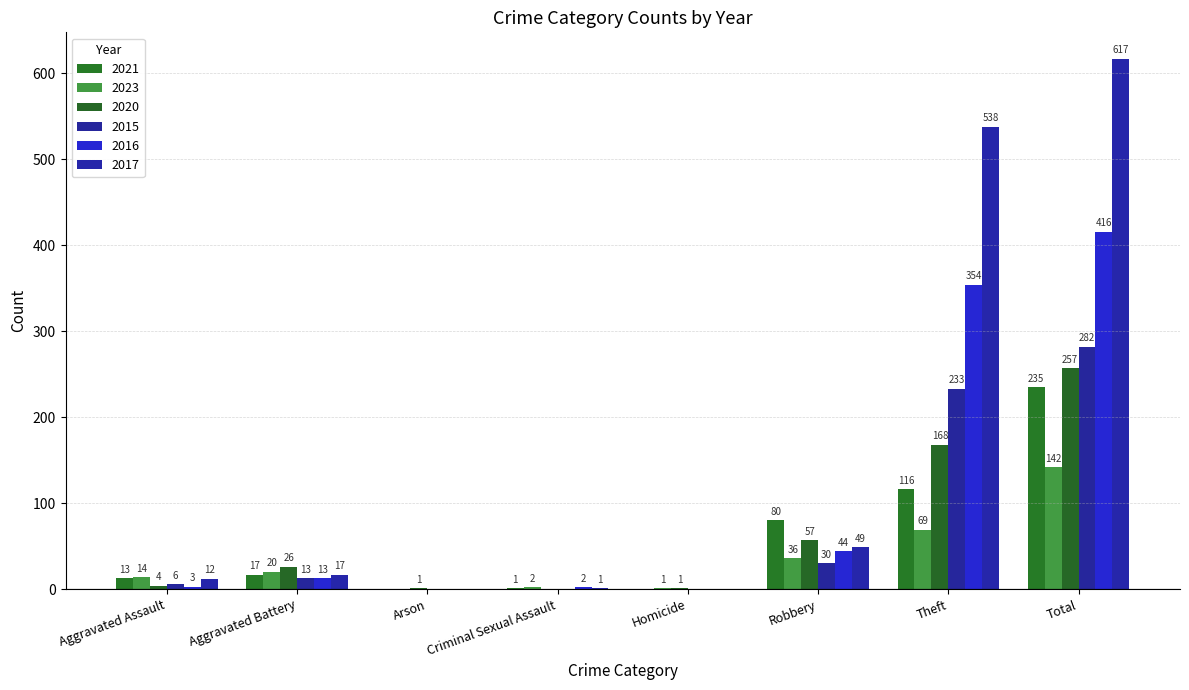

What is the total value across all series at Criminal Sexual Assault?

6